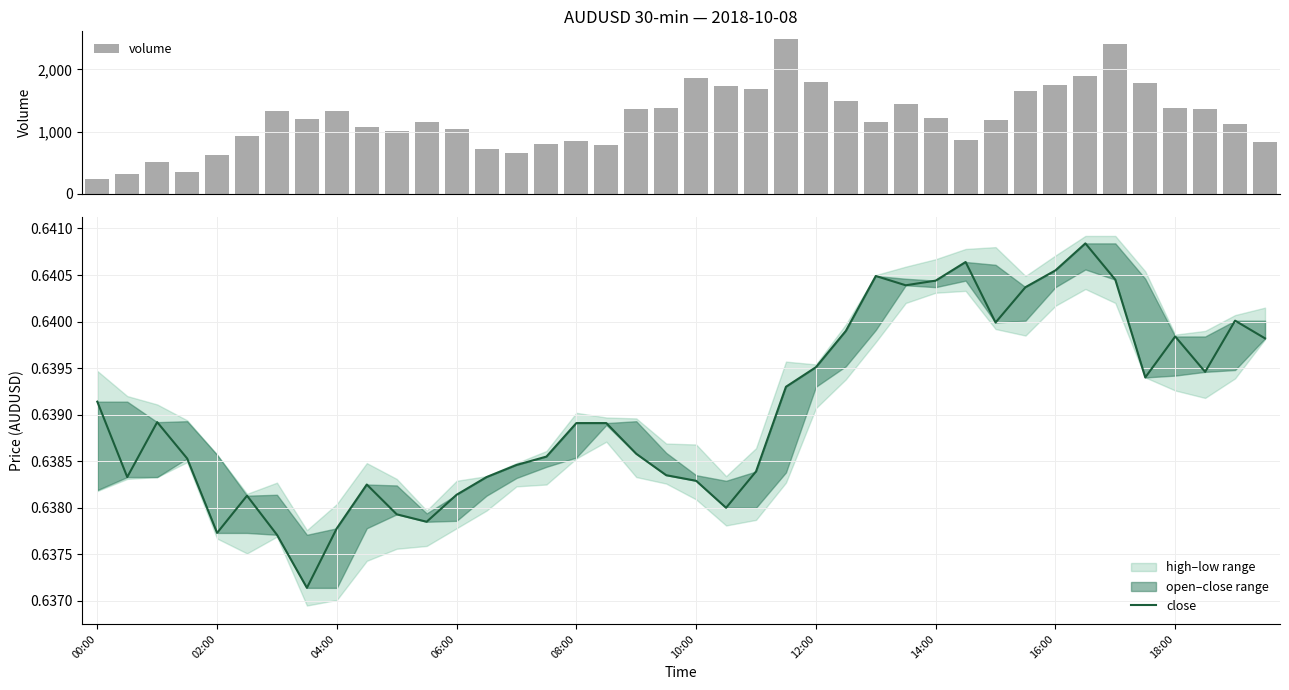

How many close values are between 0 and 1?

40